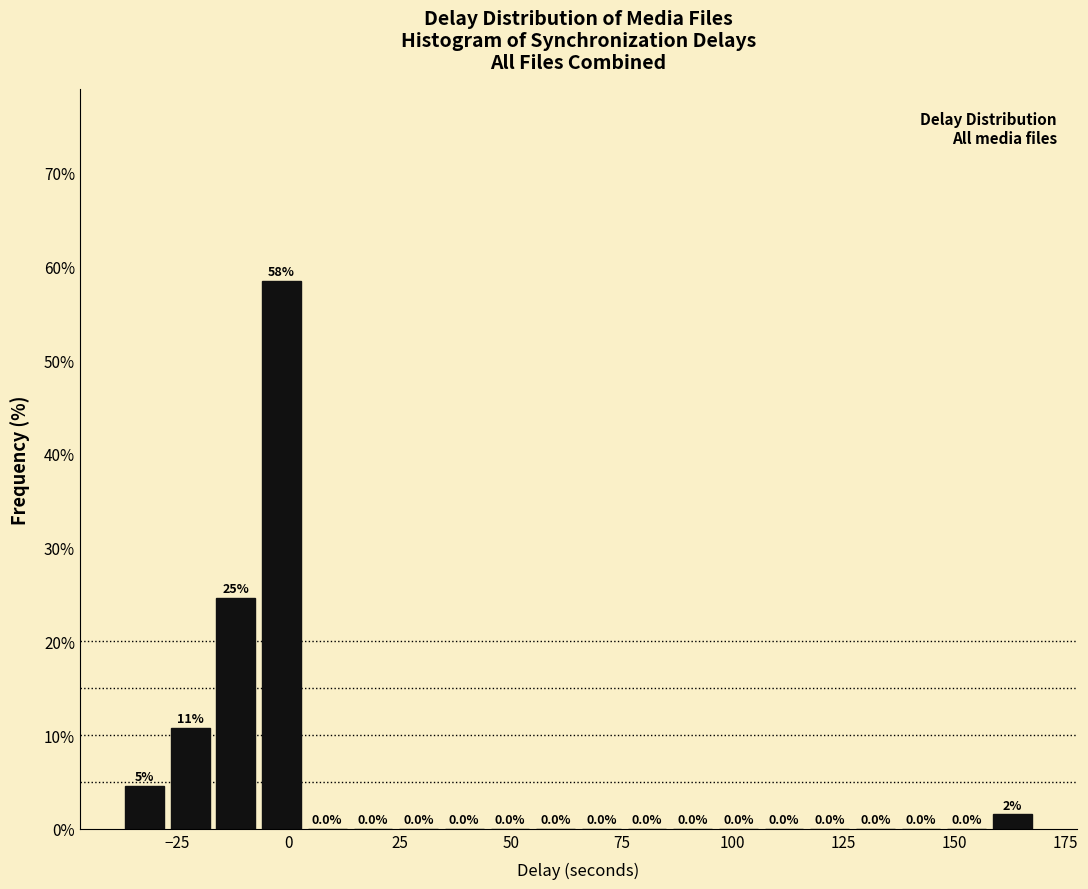

Read against the x-axis, roughly where is the centre of the tallest bar?

0